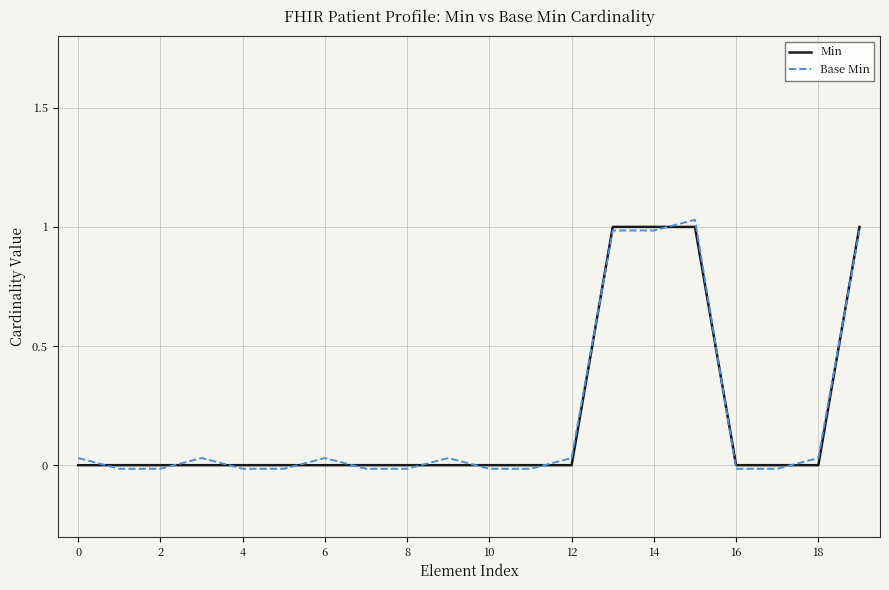

What is the difference between the second highest and second lowest values in the Base Min series?

1.0